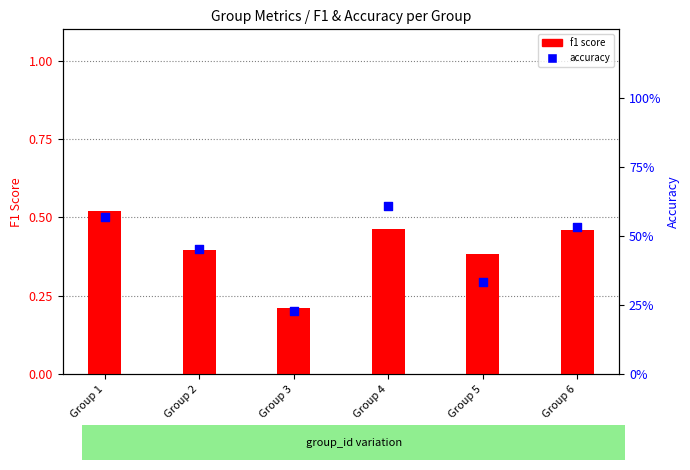

Which series reaches the minimum Y coordinate?

f1